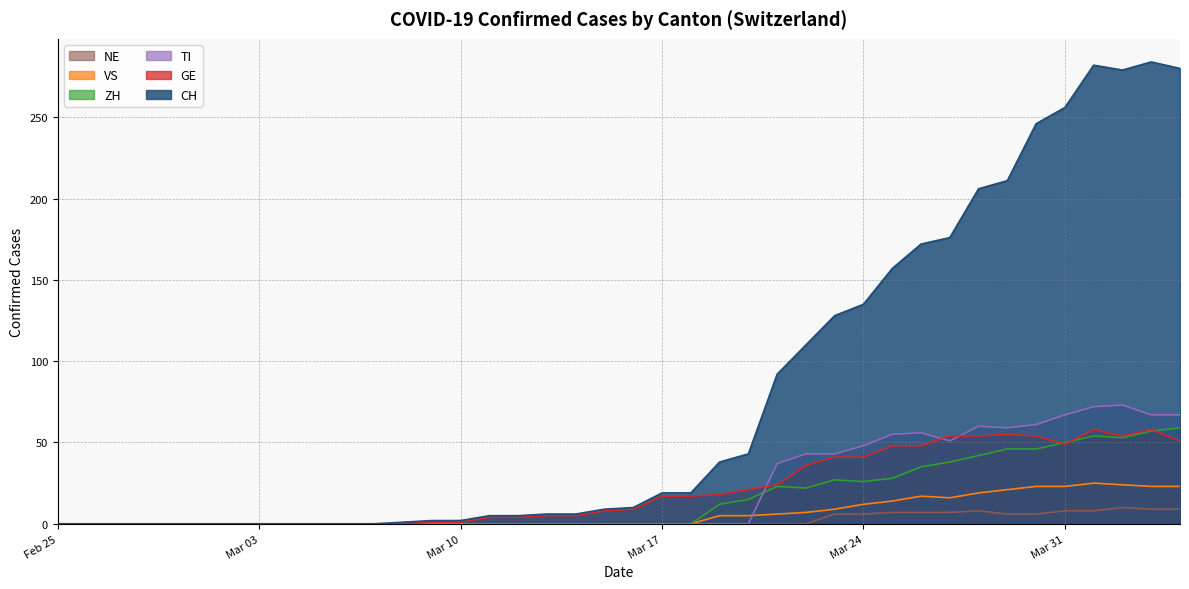

True or false: CH and TI cross at least once.

False